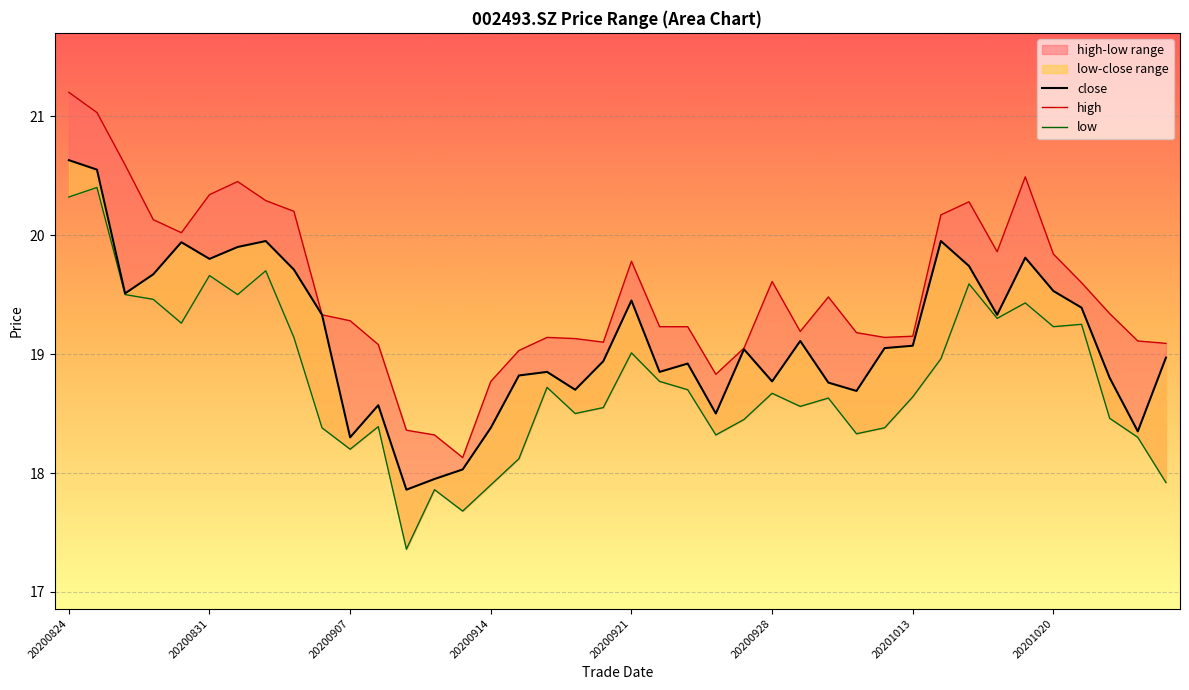

What is the difference between the maximum and minimum values in the low series?

3.0